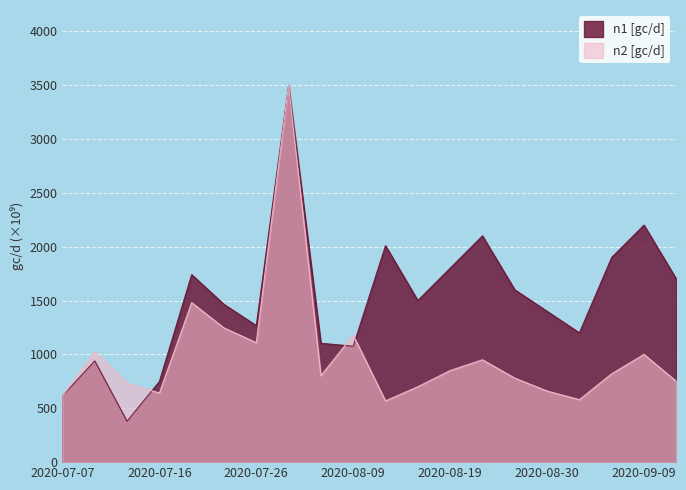

What are all the series names shown in the legend?

n1 [gc/d], n2 [gc/d]